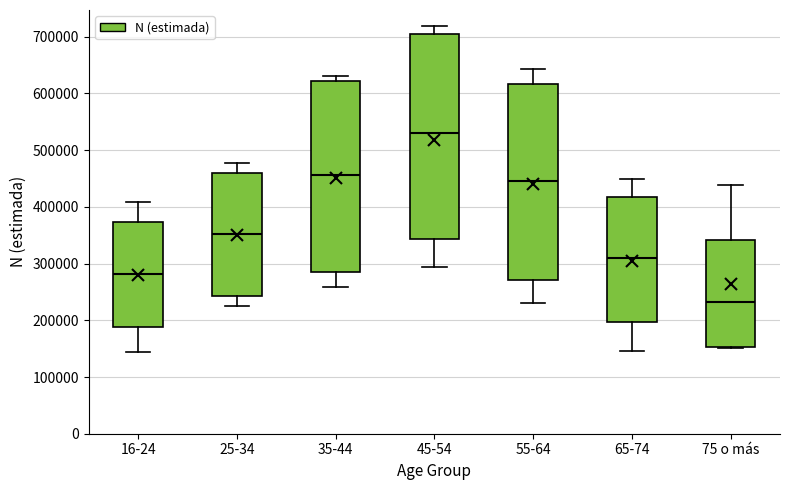

Which box's median line is the highest?

45-54